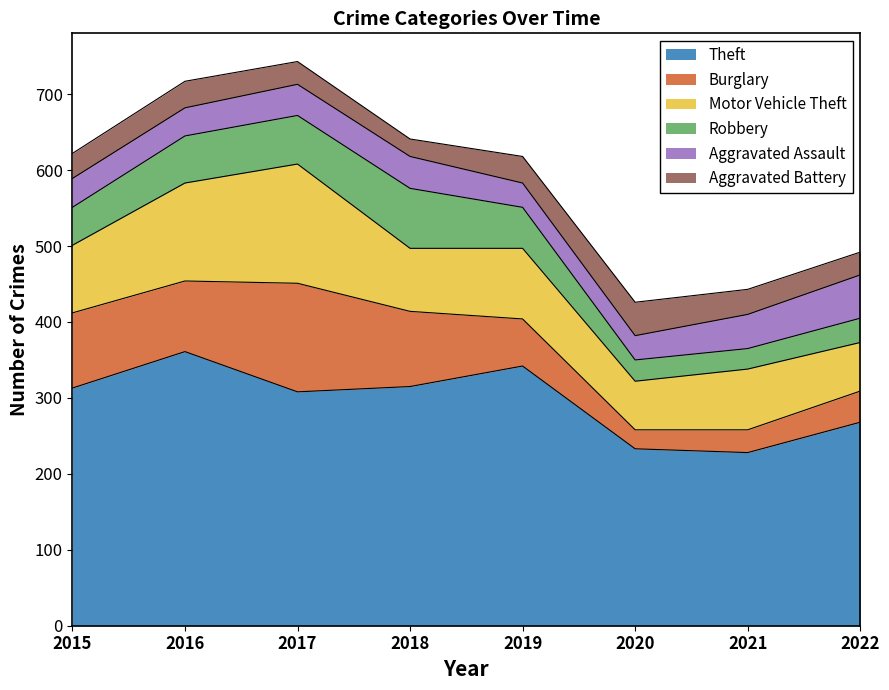

Rank the categories by Theft value from lowest to highest.

2021, 2020, 2022, 2017, 2015, 2018, 2019, 2016